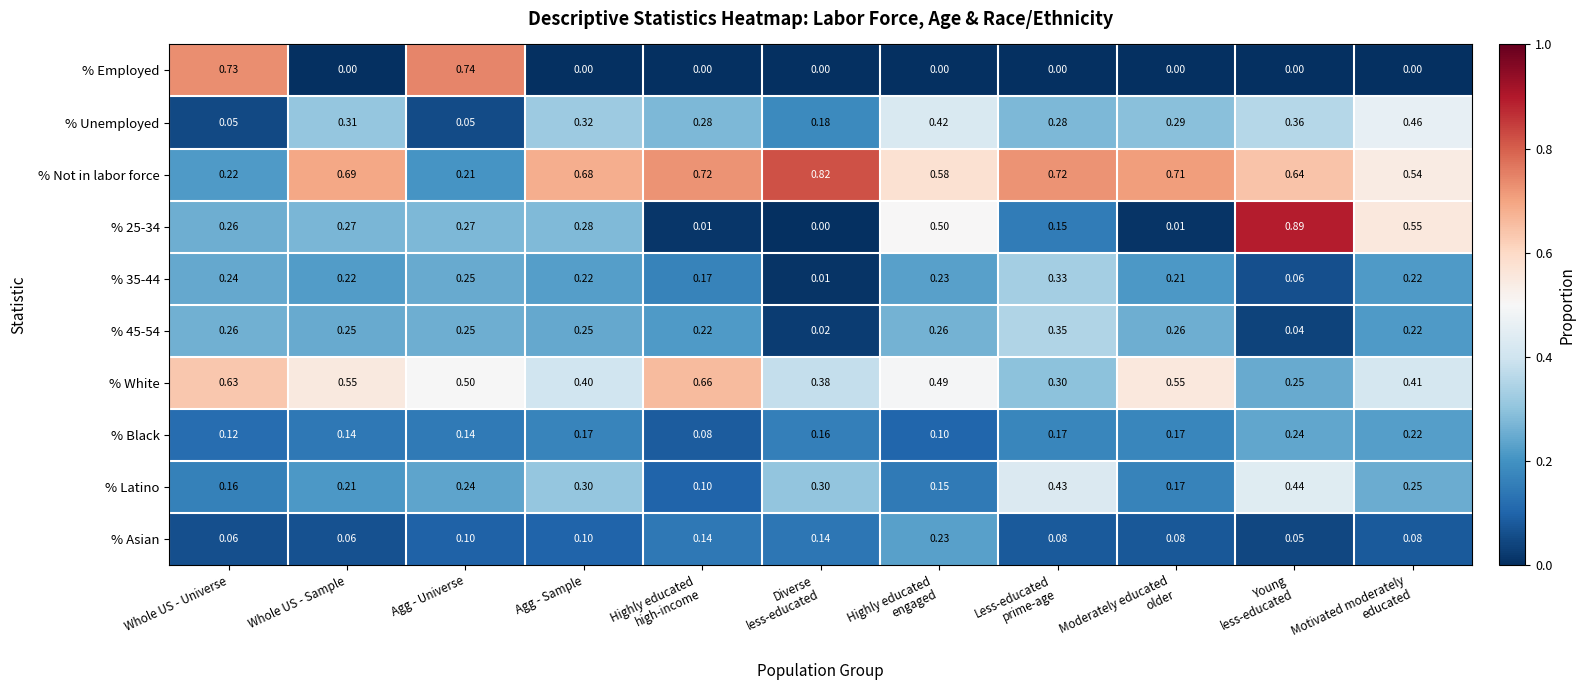

Which series has the largest total across all categories?

% Not in labor force